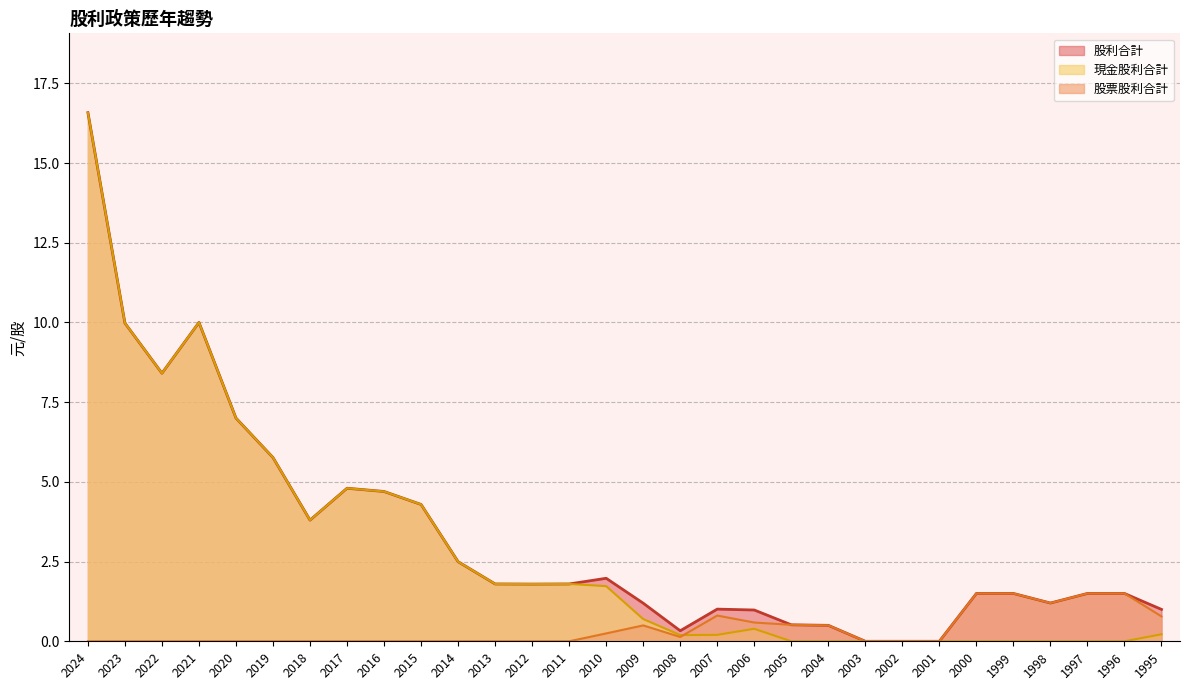

Does the chart have visible grid lines?

Yes